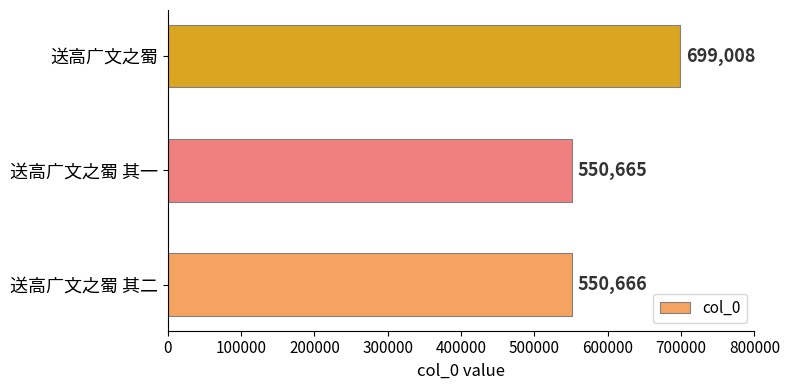

Are the bars grouped side by side (vs. stacked)?

No